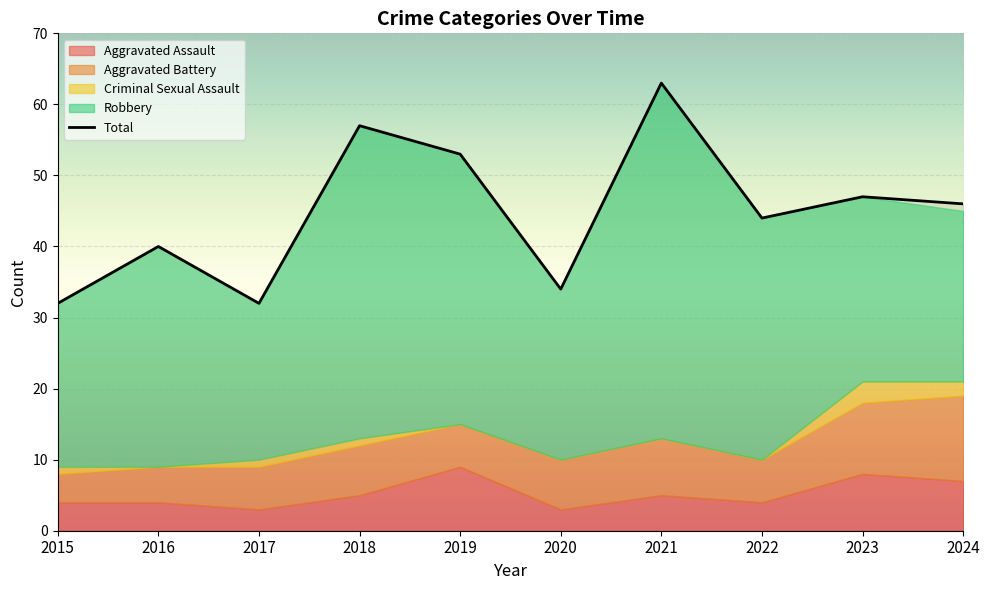

How many lines are shown in the chart?

5